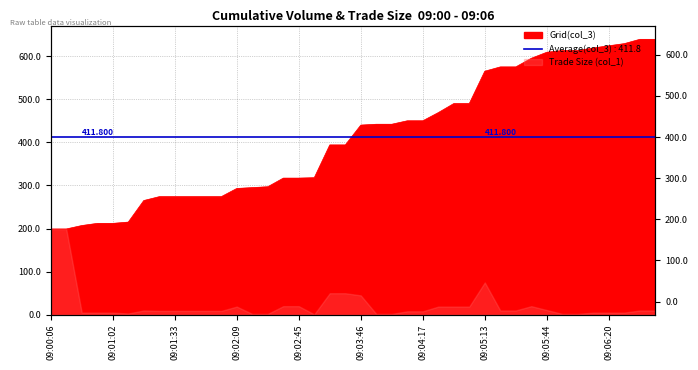

What is the maximum value shown in the chart?

639